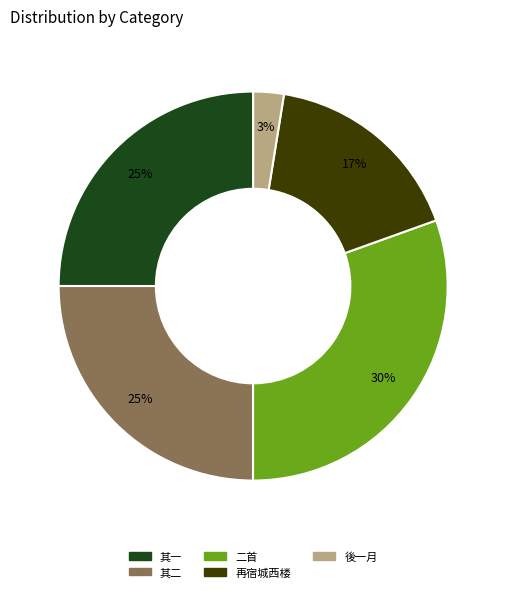

Does any single category account for the majority?

No